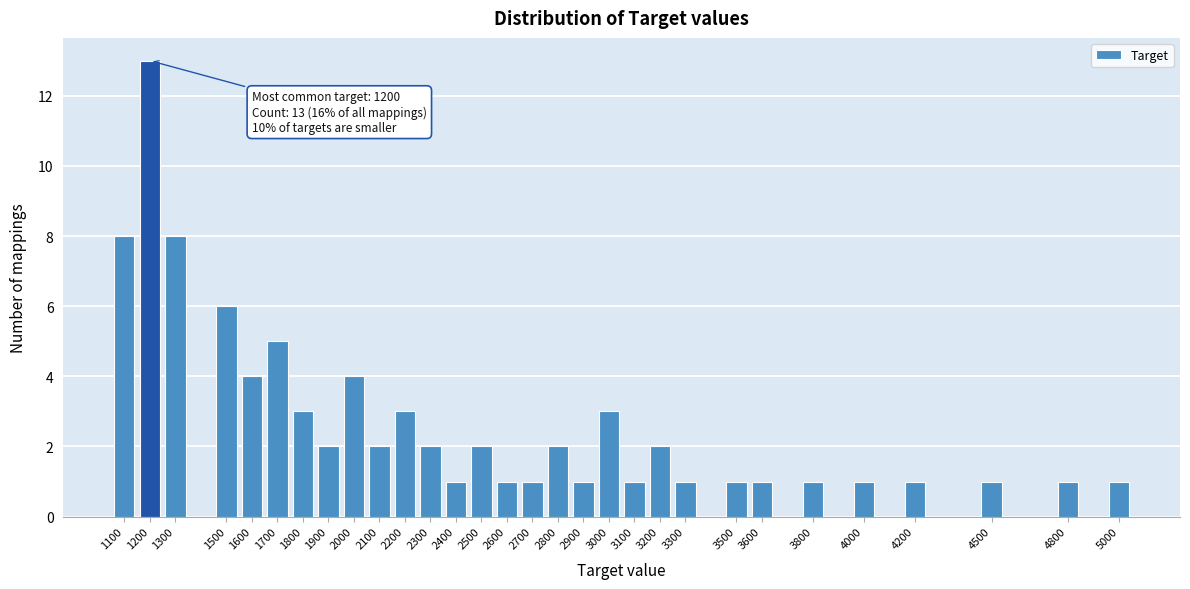

Reading left to right, what are all the values shown in this chart?

1100=8	1200=13	1300=8	1500=6	1600=4	1700=5	1800=3	1900=2	2000=4	2100=2	2200=3	2300=2	2400=1	2500=2	2600=1	2700=1	2800=2	2900=1	3000=3	3100=1	3200=2	3300=1	3500=1	3600=1	3800=1	4000=1	4200=1	4500=1	4800=1	5000=1